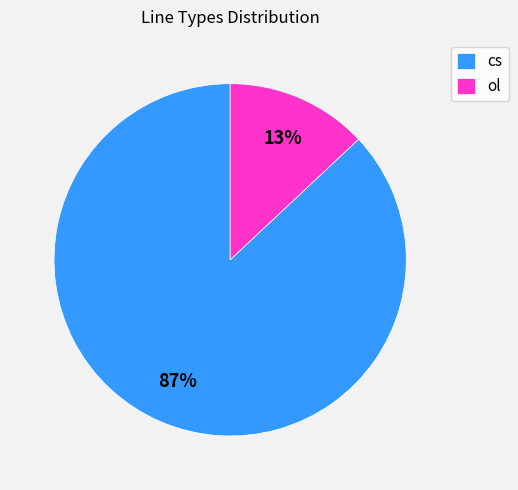

What percentage is the ol slice, to the nearest percent?

13%